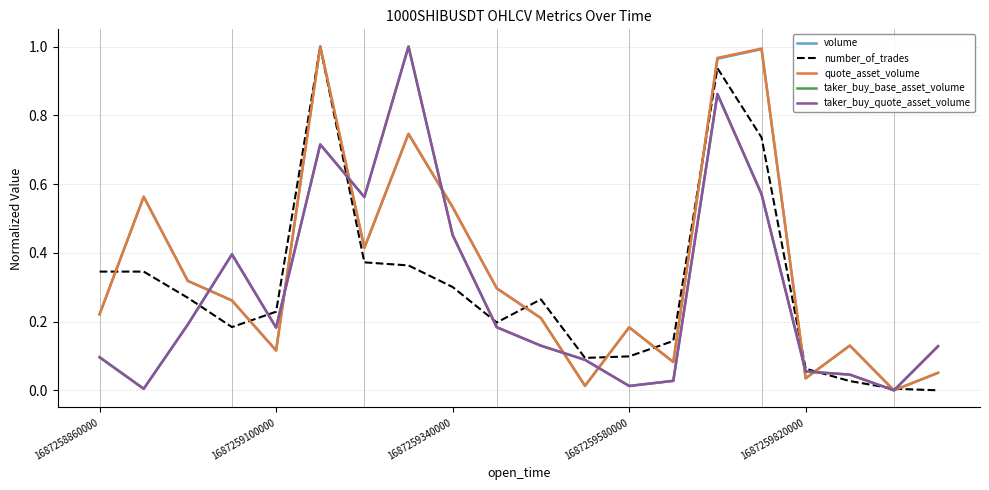

What is the maximum value shown in the chart?

1.0